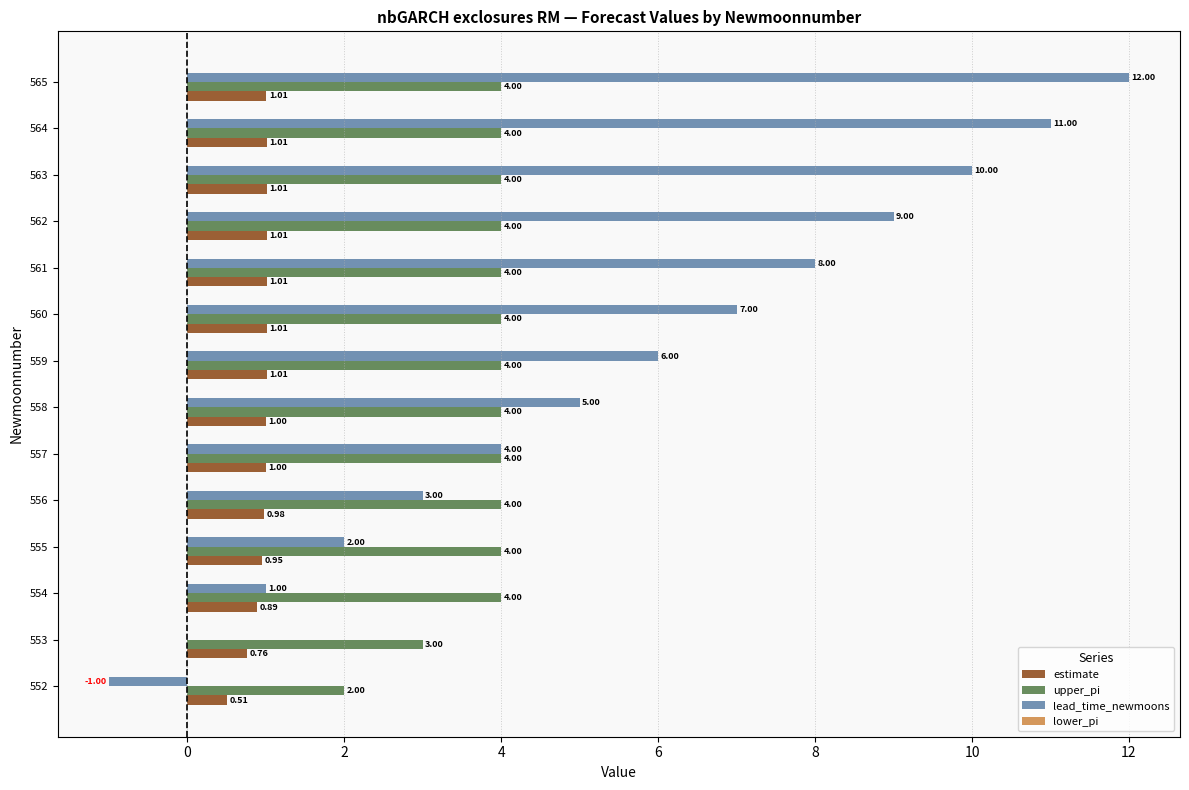

Between 556 and 564, which series saw the biggest shift?

lead_time_newmoons